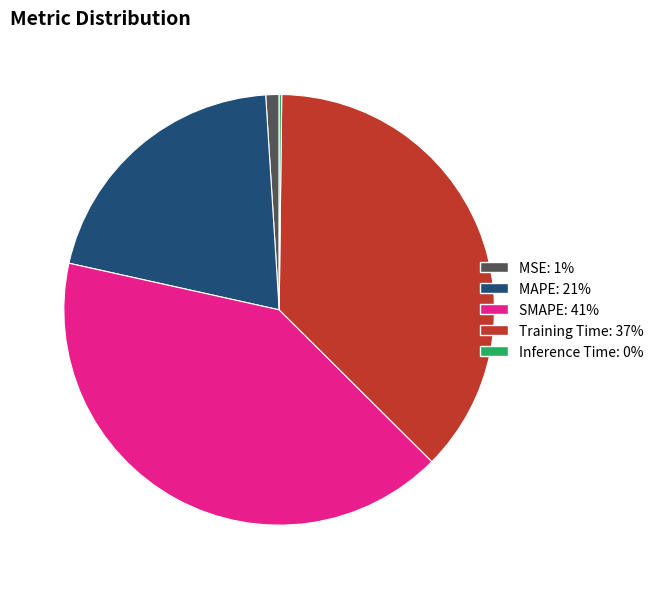

Between MSE and SMAPE, which is larger?

SMAPE